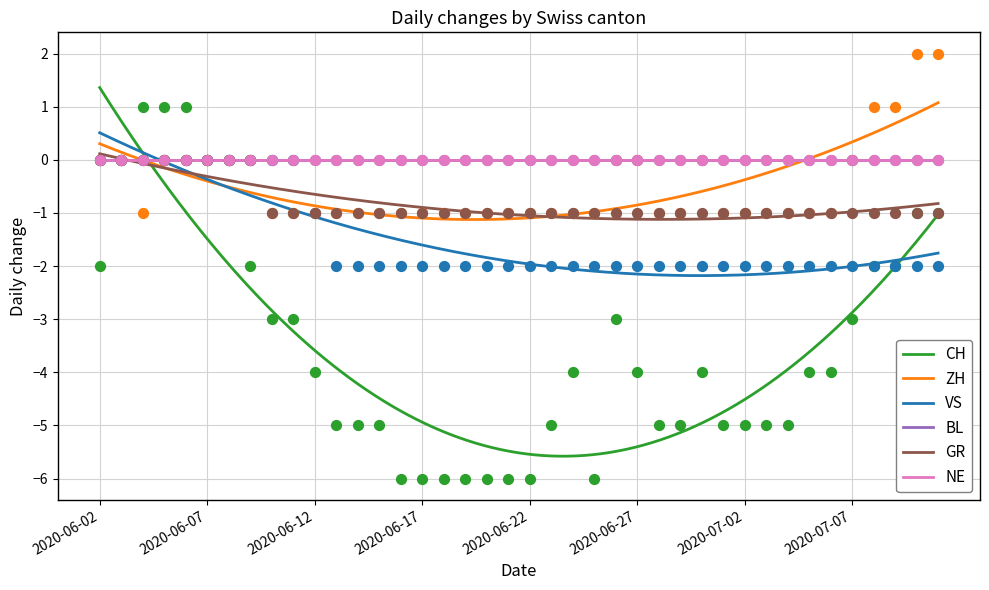

Which series contains the highest Y value?

ZH